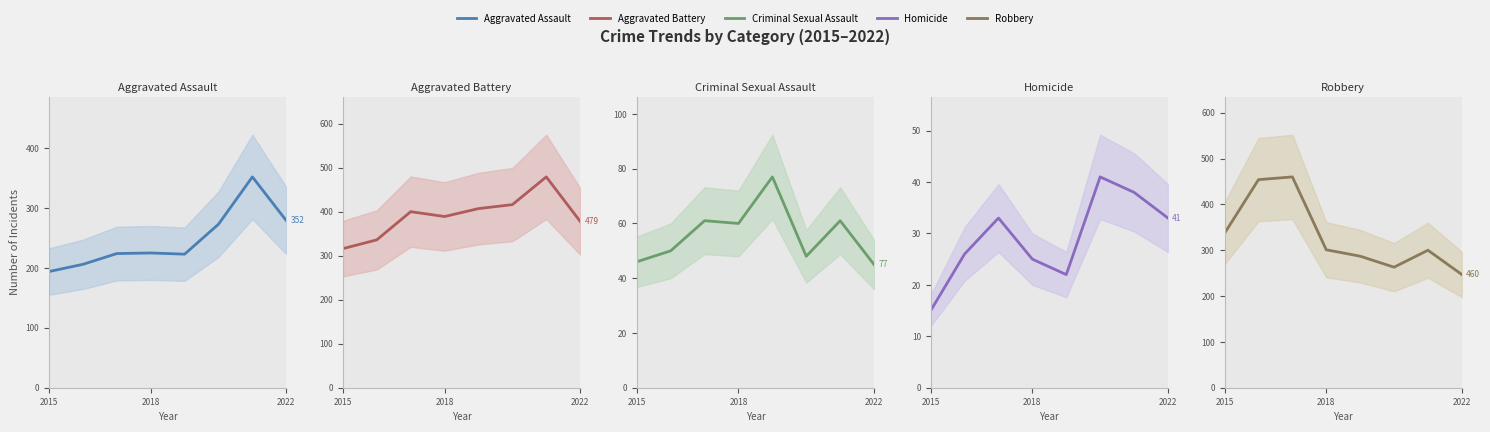

What are all the series names shown in the legend?

Aggravated Assault, Aggravated Battery, Criminal Sexual Assault, Homicide, Robbery